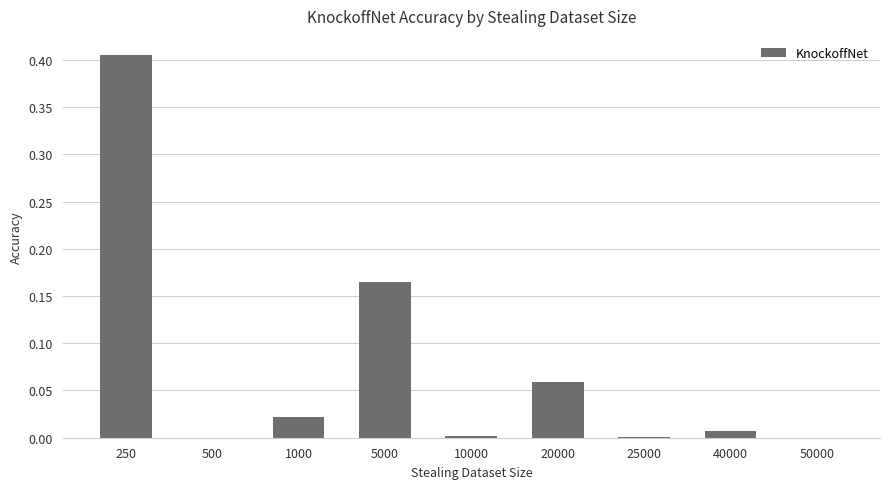

Between 5000 and 10000, which is larger?

5000